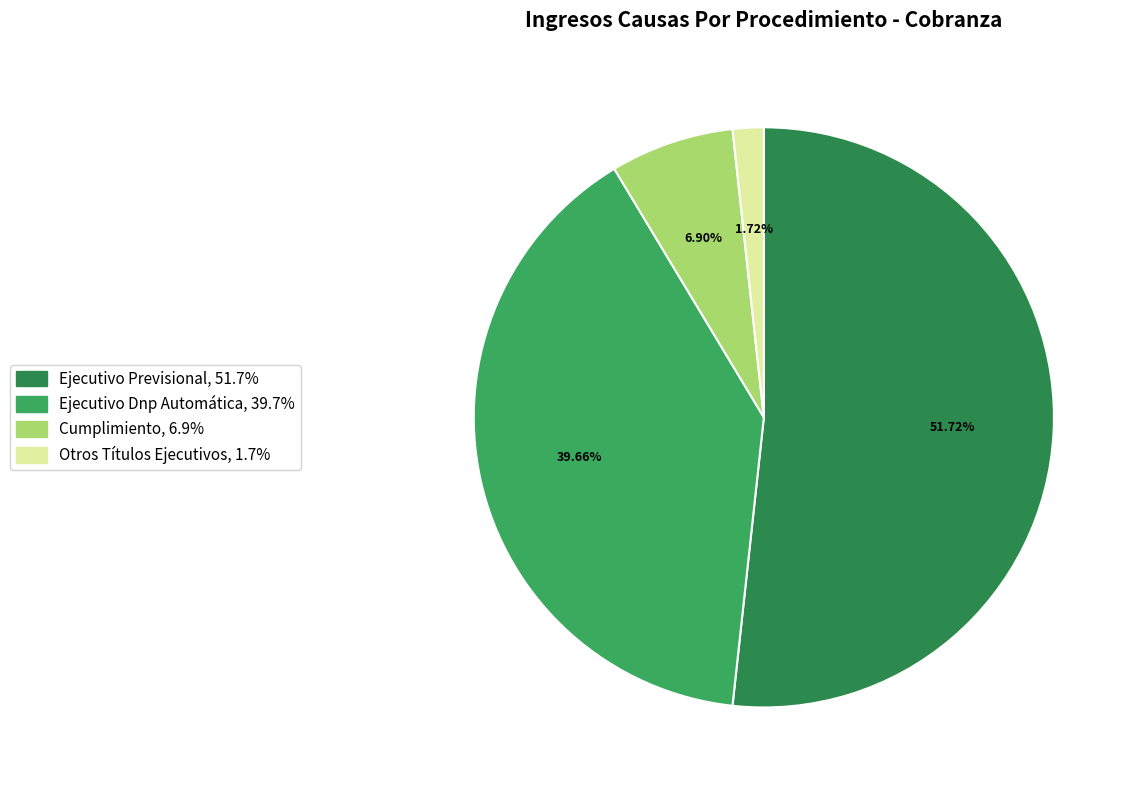

How many slices are in this pie chart?

4